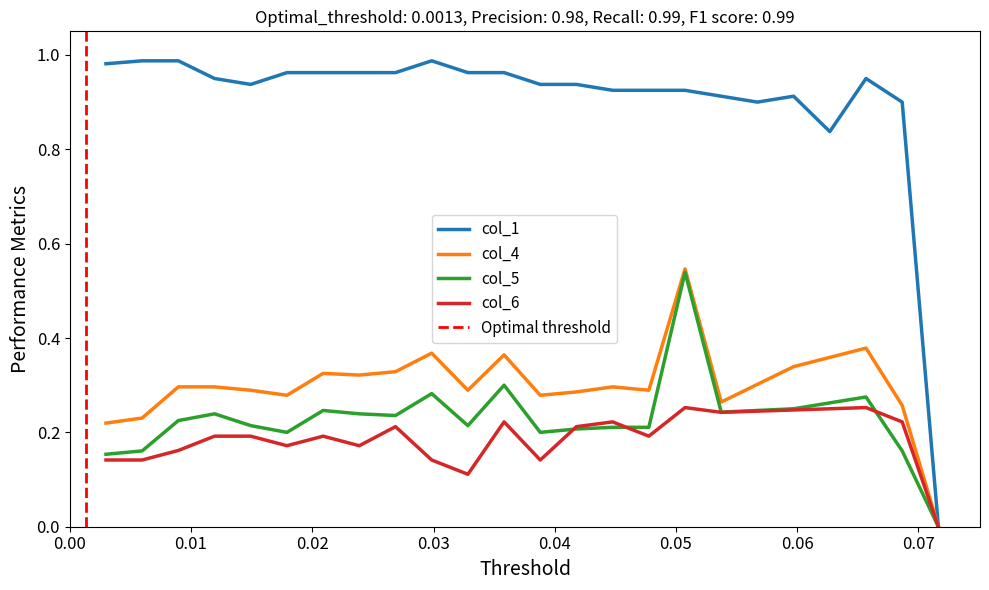

Which label corresponds to the largest value in the chart?

0.01